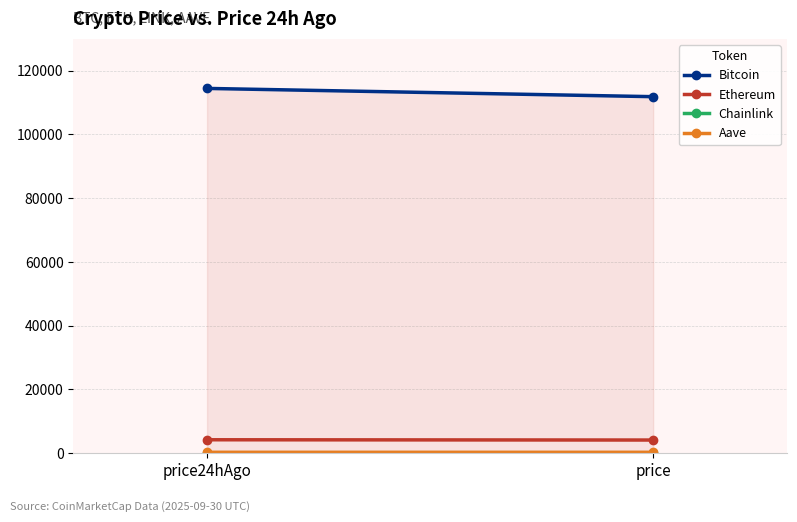

Reading right to left, extract all data points from this chart.

Bitcoin: price=111838.0	price24hAgo=114427.0
Ethereum: price=4119.9	price24hAgo=4204.4
Chainlink: price=21.5	price24hAgo=21.5
Aave: price=274.1	price24hAgo=274.6